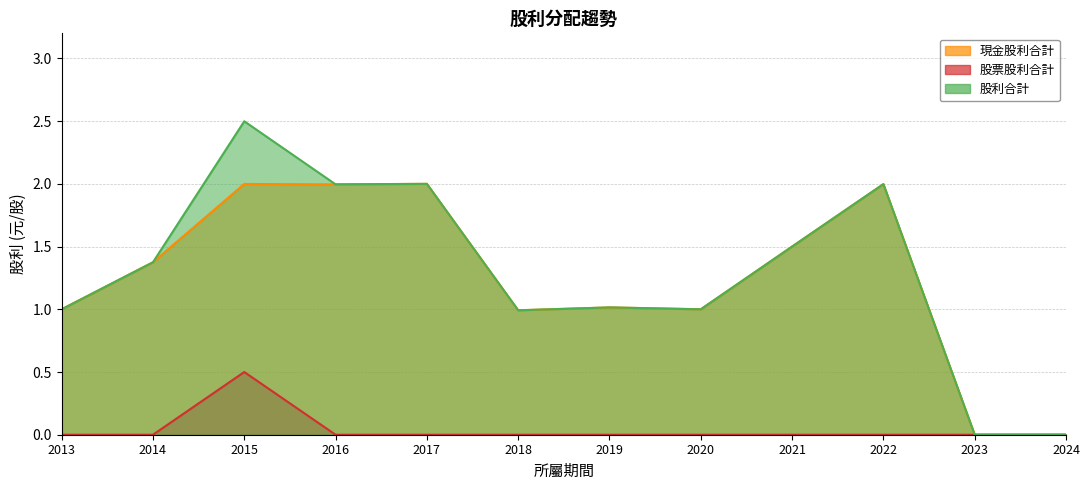

Between 2014 and 2022, which series saw the biggest shift?

現金股利合計